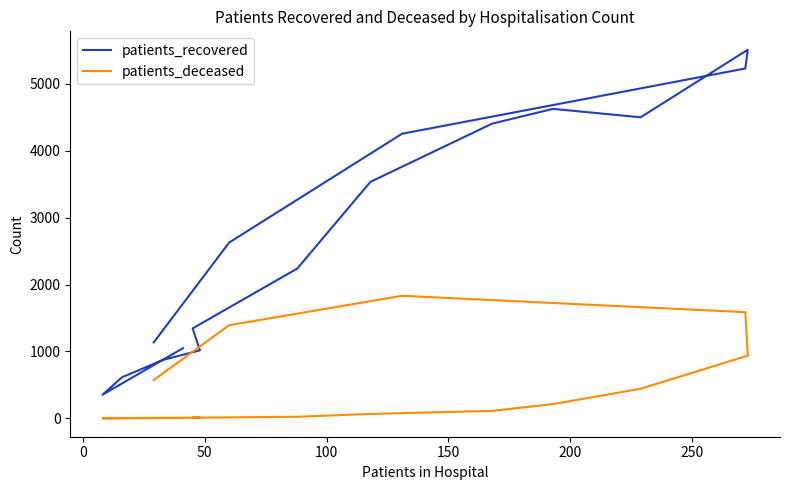

What are all the series names shown in the legend?

patients_recovered, patients_deceased